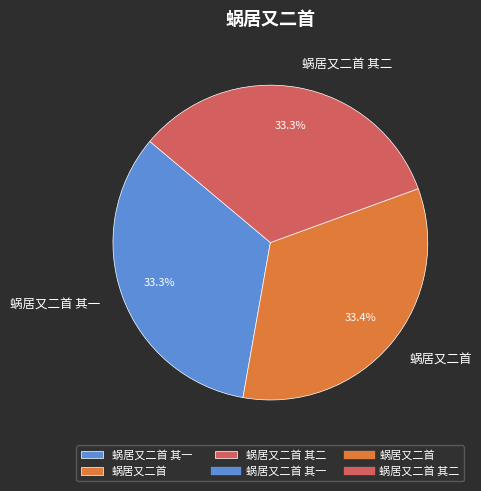

Is there any slice that represents more than half of the pie?

No